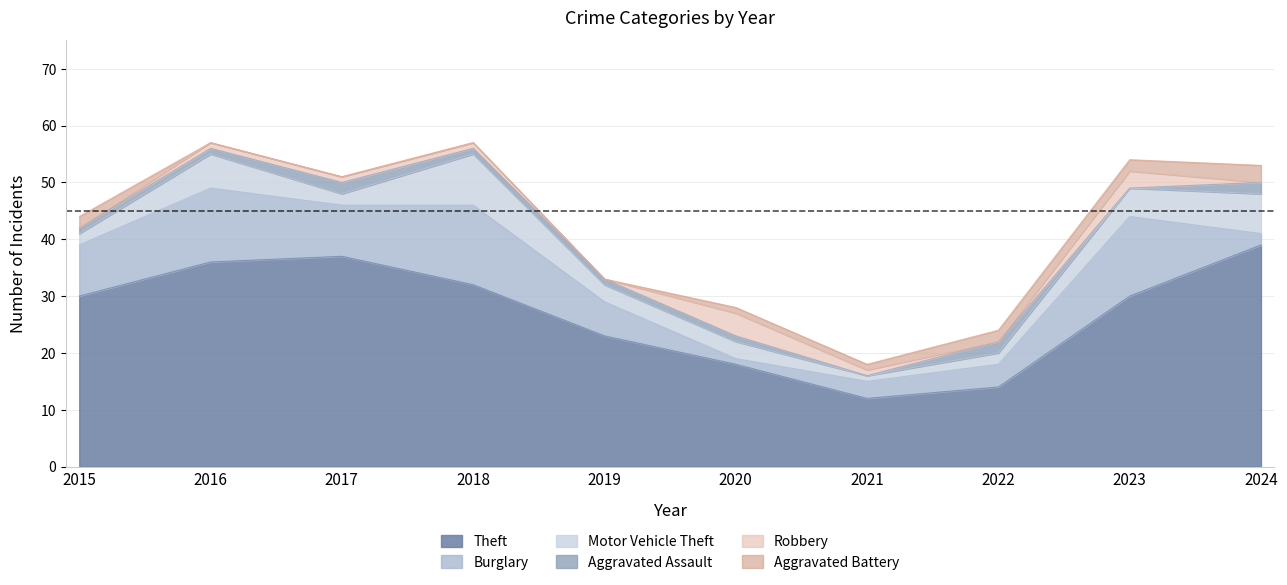

Where is Theft nearest to the value 25?

2019